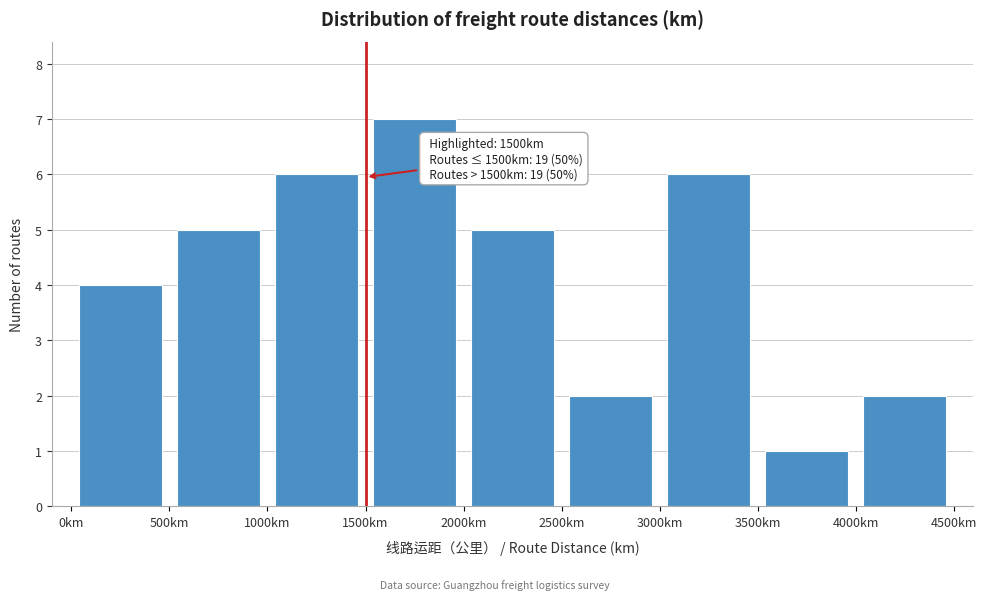

Over which range of the x-axis is the bar tallest?

1500 to 2000